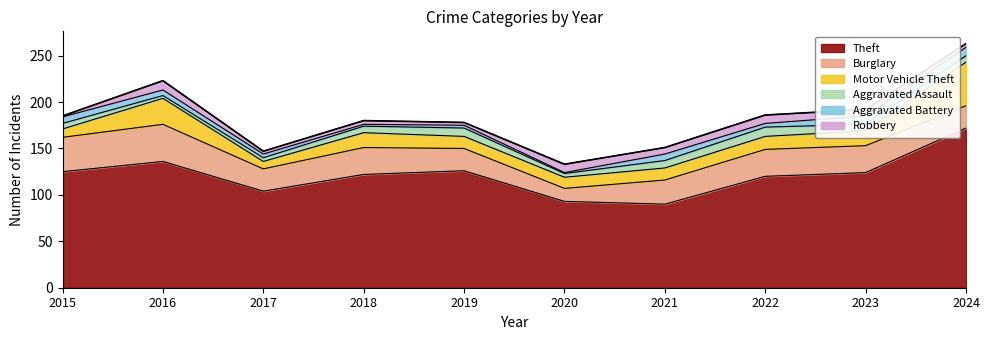

Which series changed the most between 2018 and 2020?

Theft